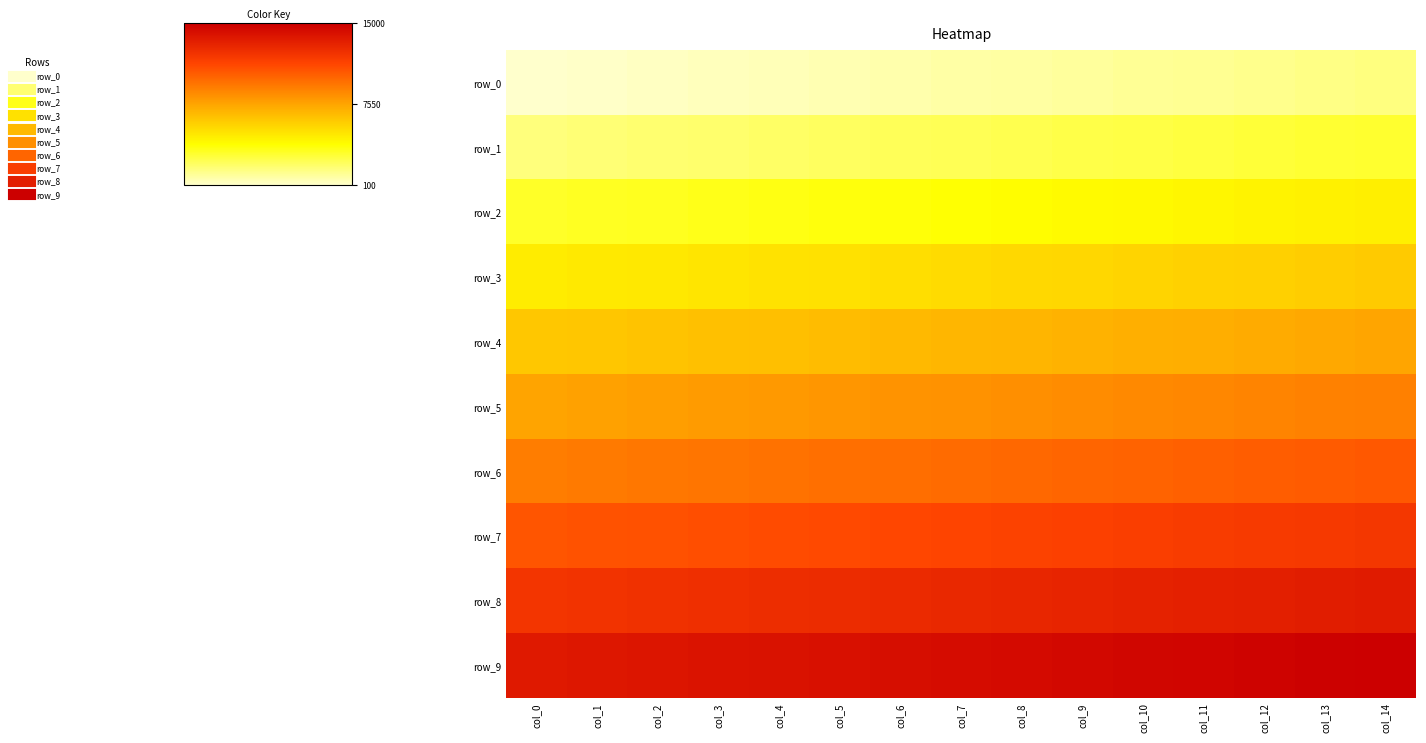

True or false: row_3 has a value of 2662 at col_0.

False